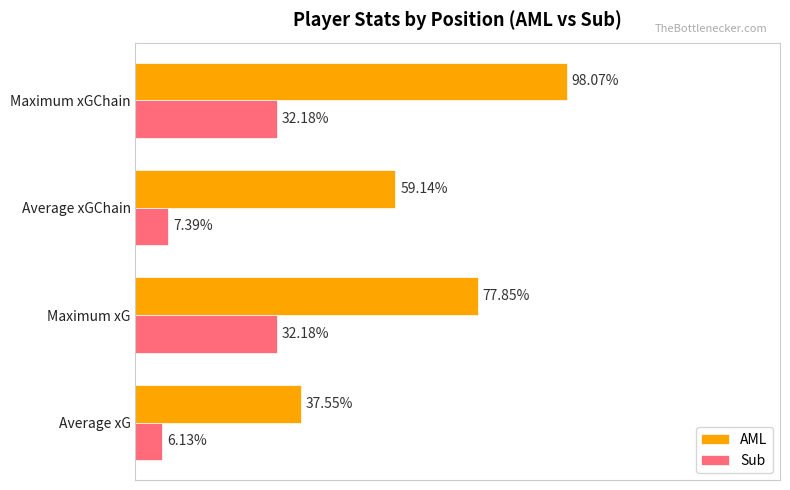

Which series has the largest total across all categories?

AML